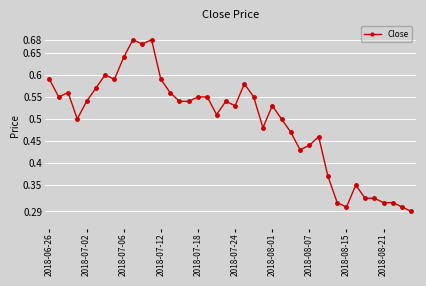

What is the sum of all values?

19.7